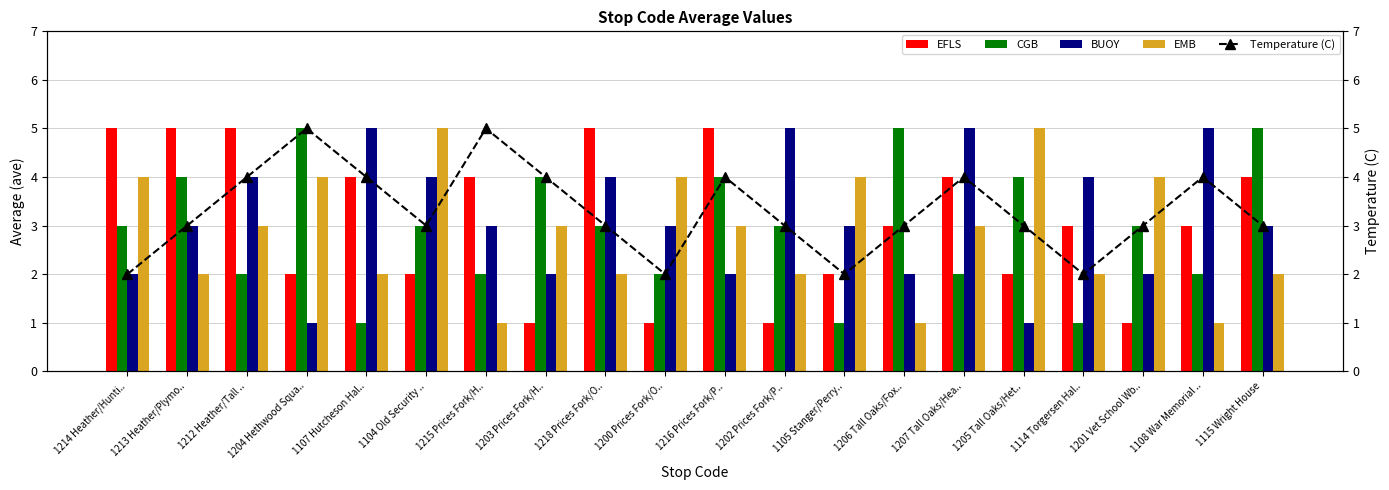

What is the maximum value shown in the chart?

5